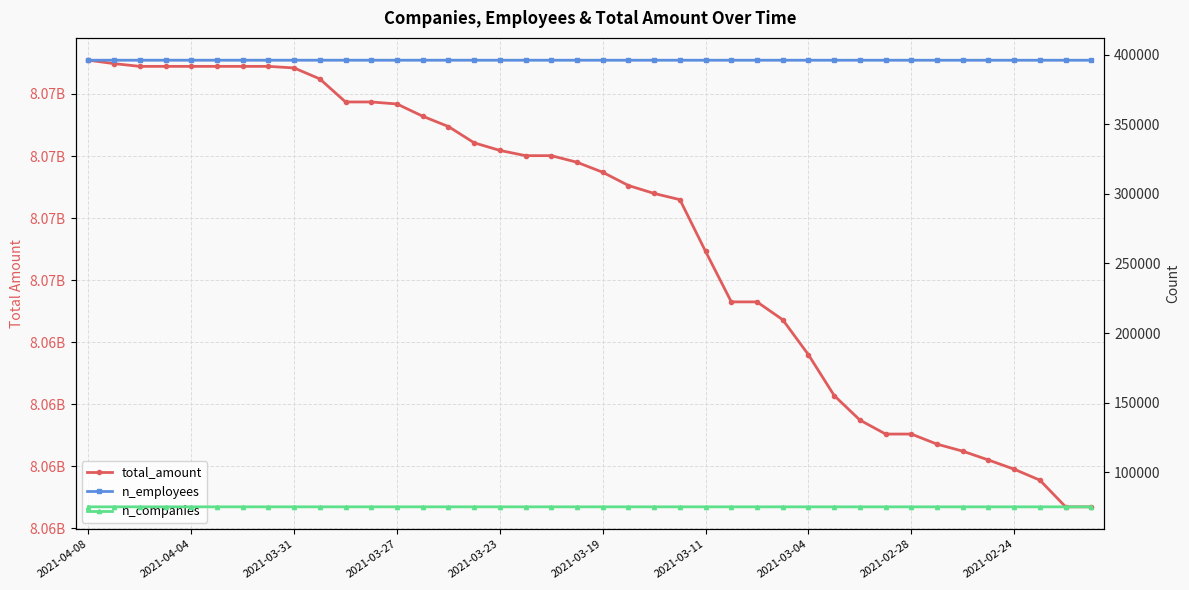

What is the average value of the total_amount series?

8069449460